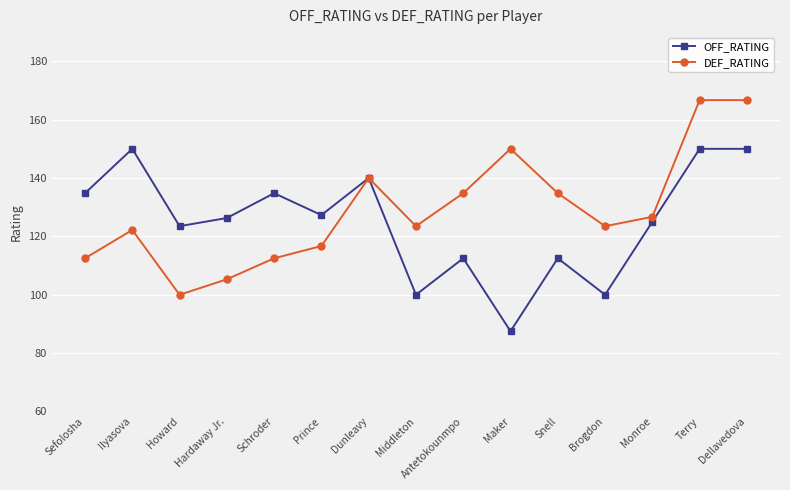

Where is the first local minimum for DEF_RATING?

Howard